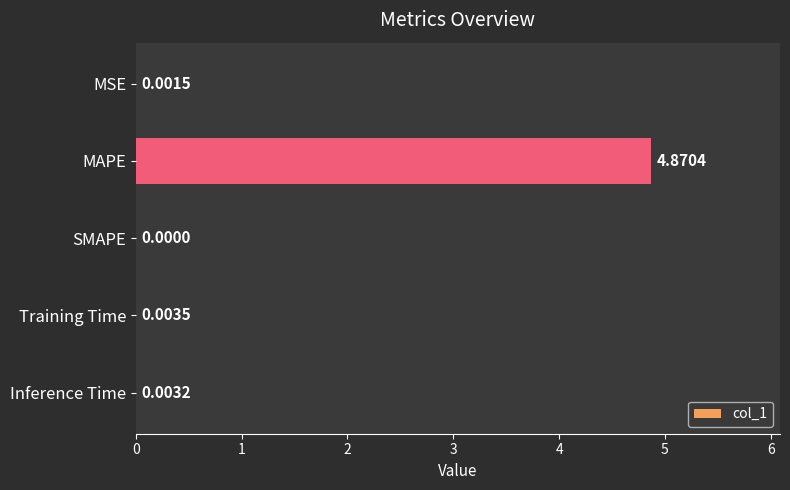

Which has a higher value, MSE or Inference Time?

Inference Time